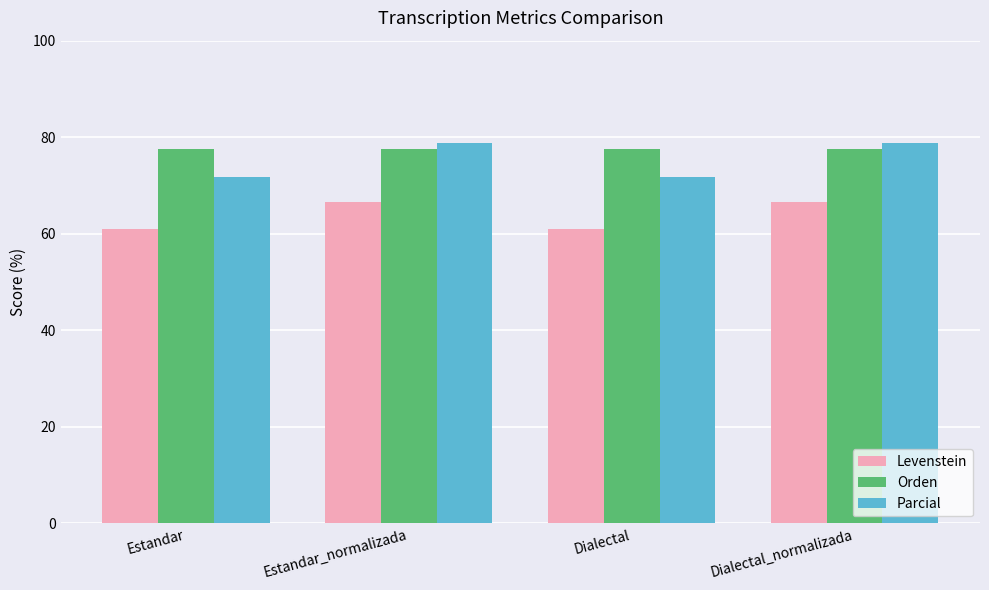

At Estandar, list the series in order from smallest to largest.

Levenstein, Parcial, Orden